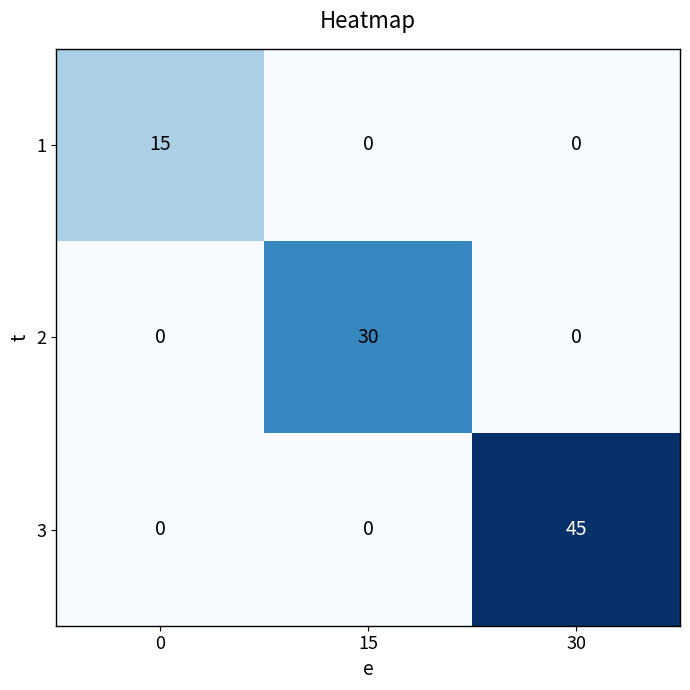

The value of 1 at 30 is 0. True or false?

True